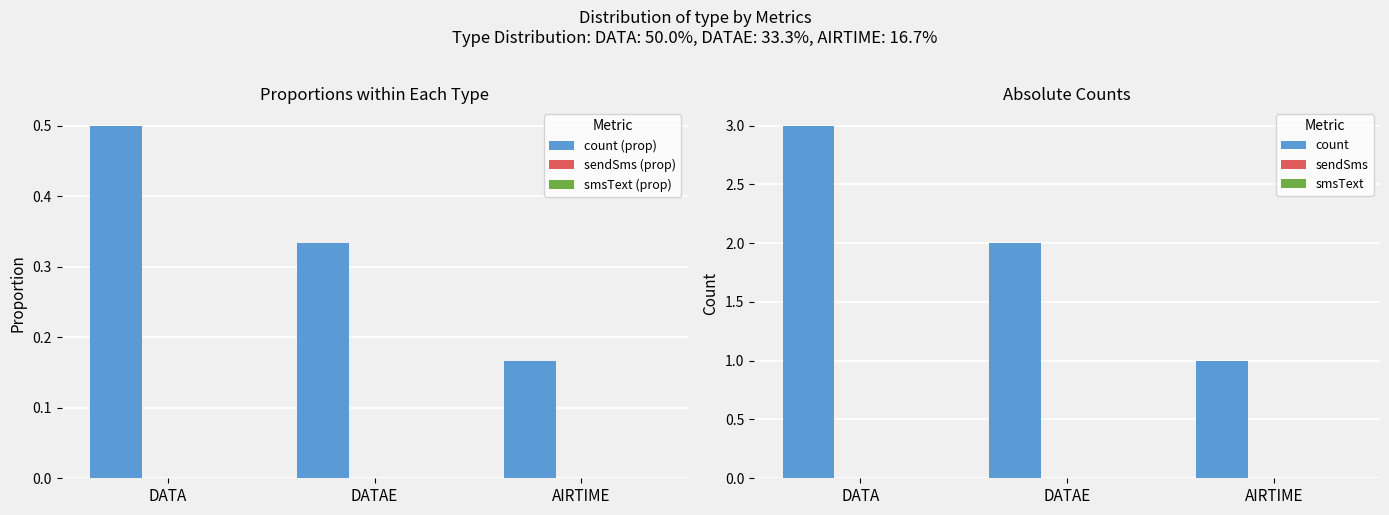

The sendSms (prop) series shows 0.0 at DATA. True or false?

True